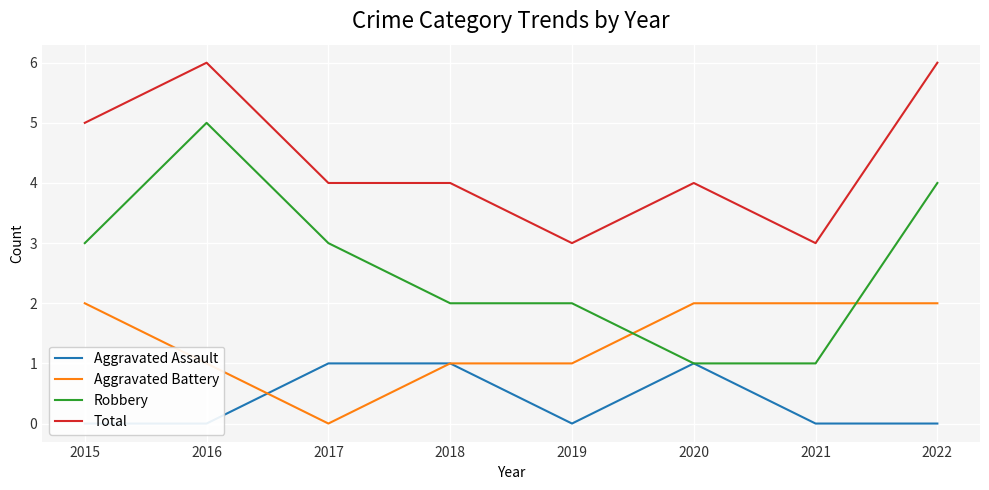

How many data points in Aggravated Assault are above 0?

3